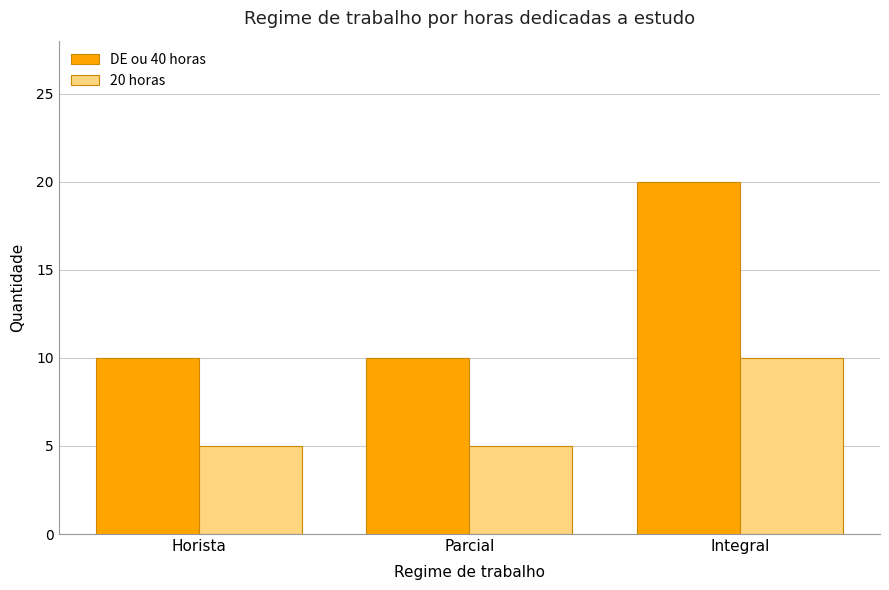

How many distinct data groups are displayed?

2